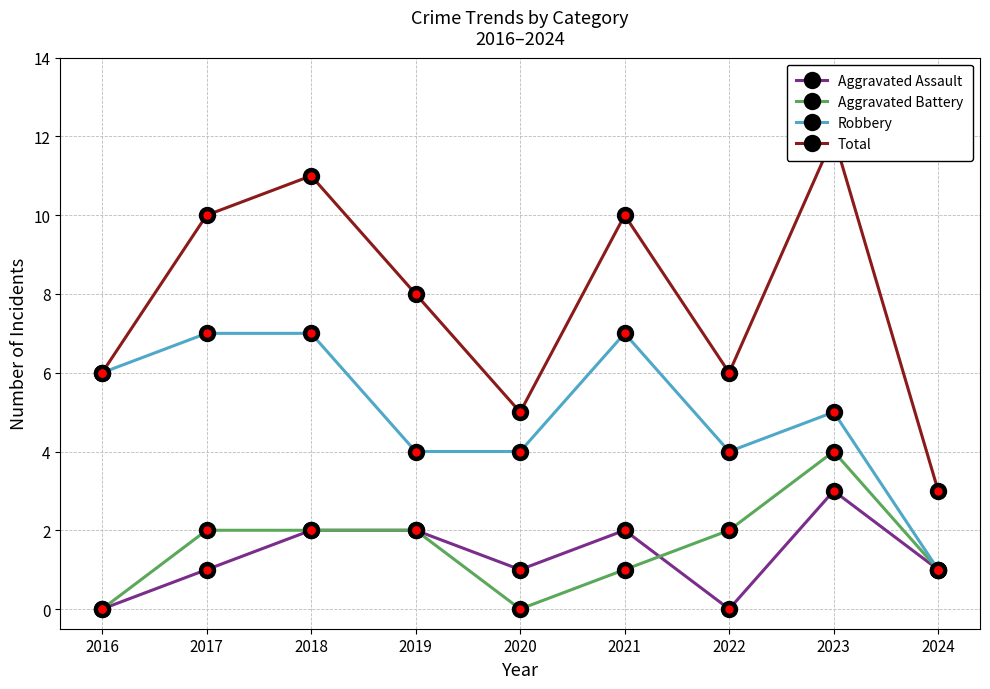

In Aggravated Assault, how many points are lower than both neighbors (excluding endpoints)?

2